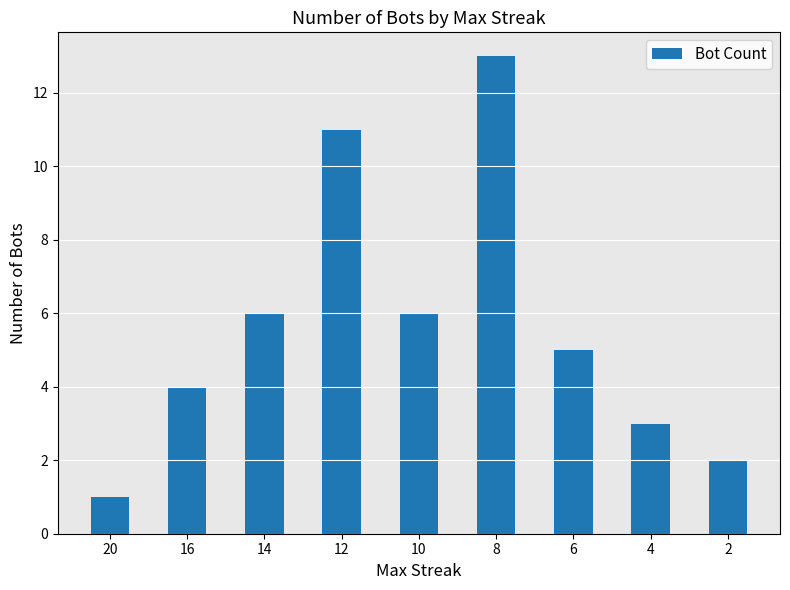

Reading right to left, transcribe all the data shown in this chart.

2=2	4=3	6=5	8=13	10=6	12=11	14=6	16=4	20=1